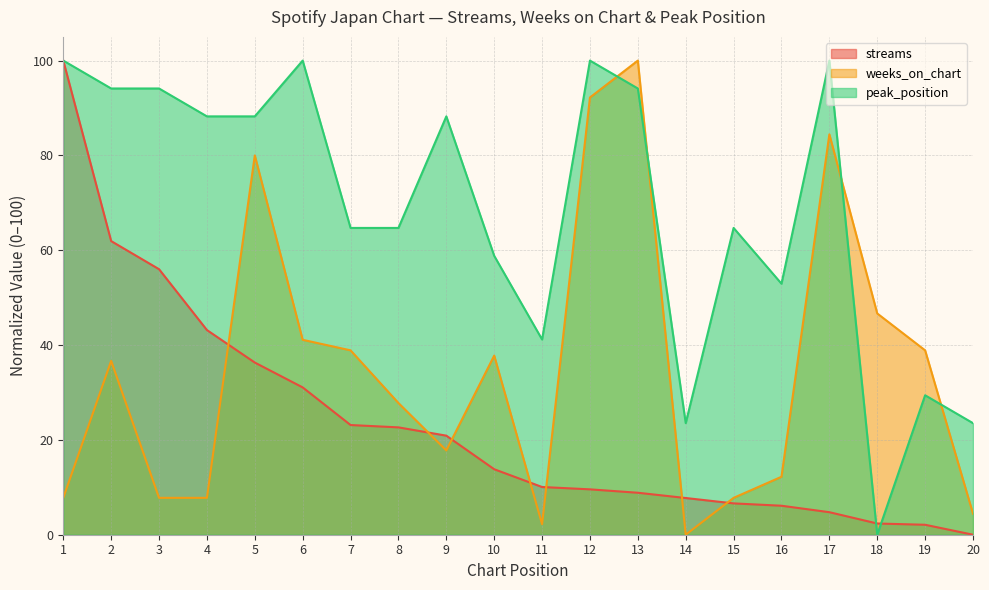

The value of streams at 5 is 57.3. True or false?

False